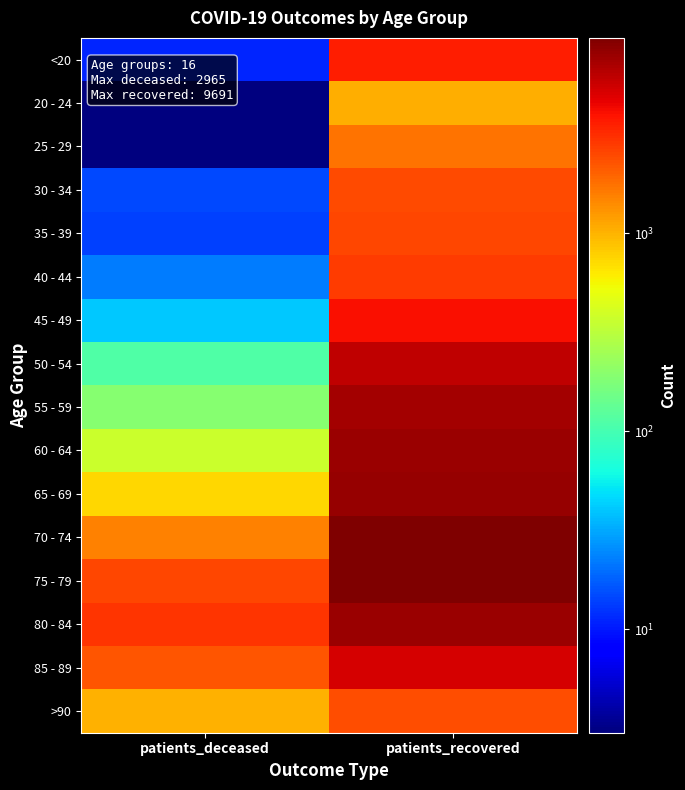

Rank the series by their maximum value, from lowest to highest.

20 - 24, 25 - 29, >90, 30 - 34, 35 - 39, 40 - 44, <20, 45 - 49, 85 - 89, 50 - 54, 55 - 59, 80 - 84, 60 - 64, 65 - 69, 75 - 79, 70 - 74